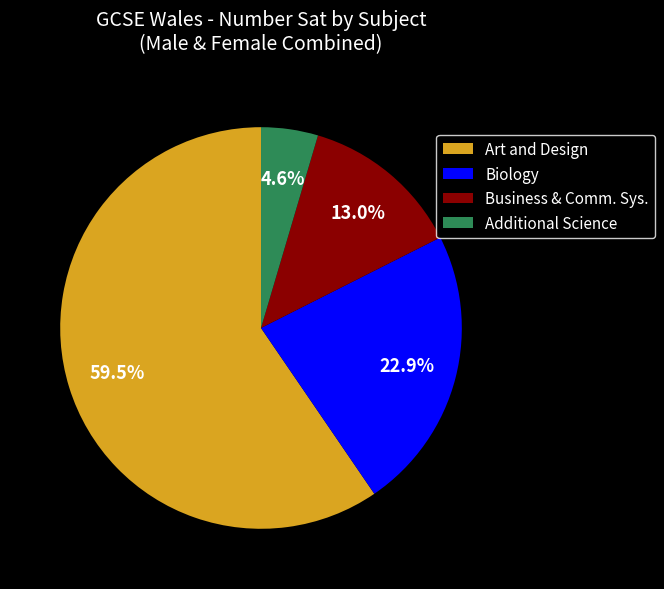

Does Art and Design represent more than half of the total?

Yes